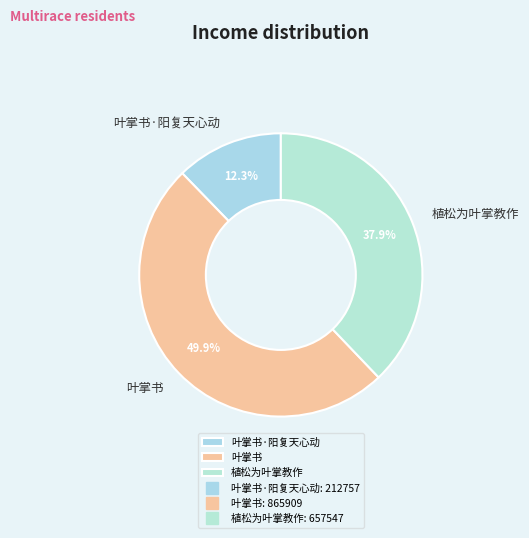

The 叶掌书·阳复天心动 slice represents 1% of the pie. True or false?

False